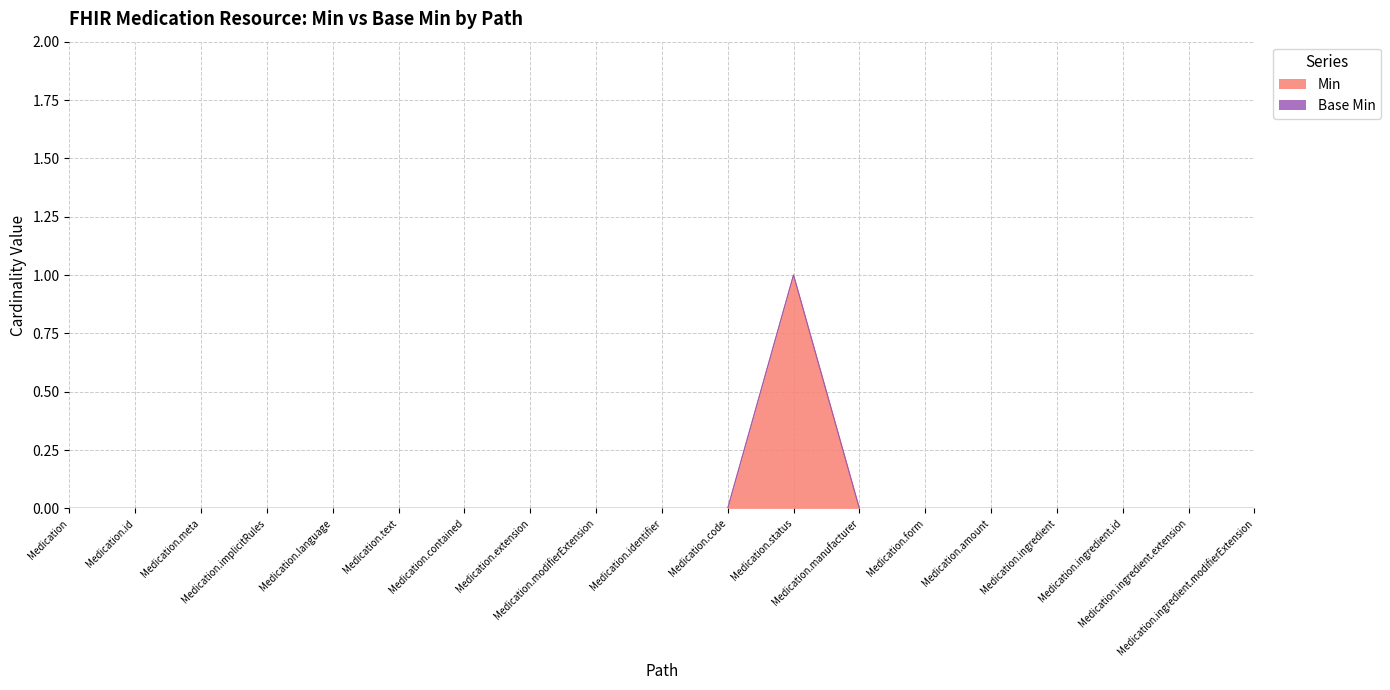

What is the sum of all values?

1